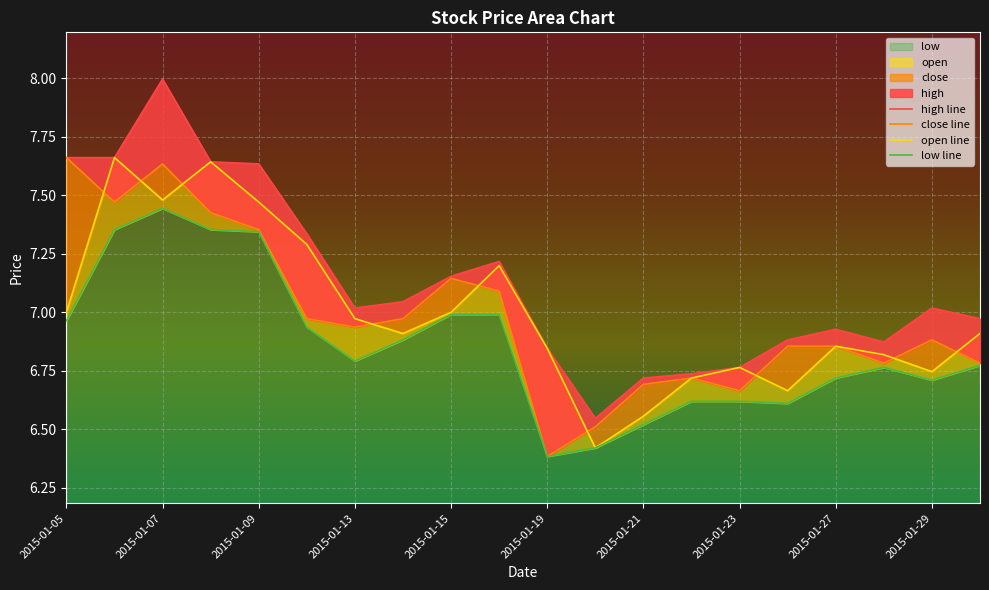

What is the minimum value for low?

6.4